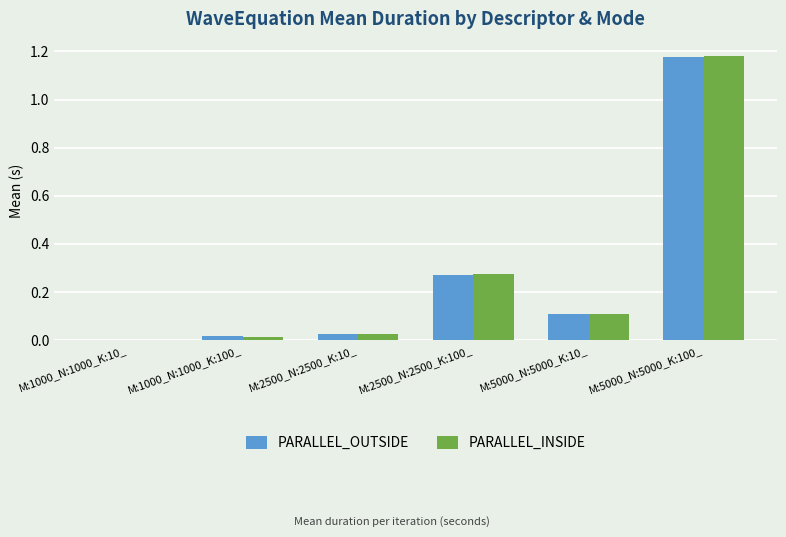

What is the difference between the PARALLEL_OUTSIDE values at M:2500_N:2500_K:100_ and M:5000_N:5000_K:10_?

0.2